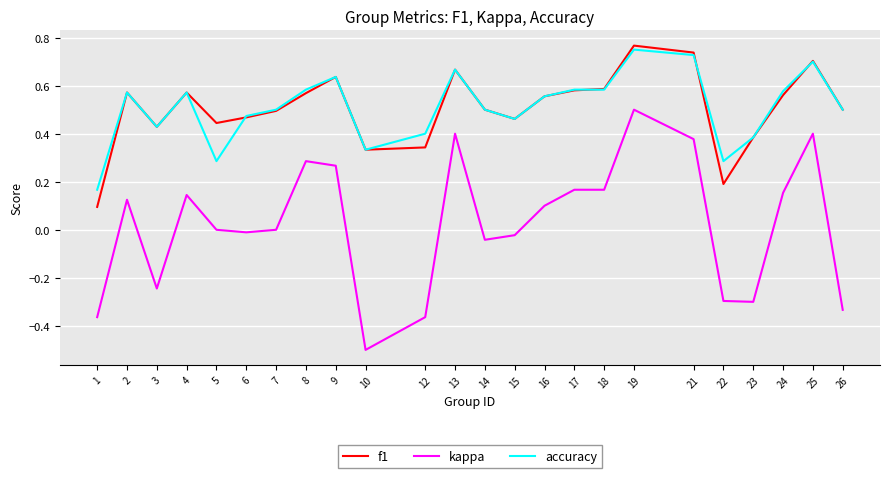

Which series has the largest range (max minus min)?

kappa